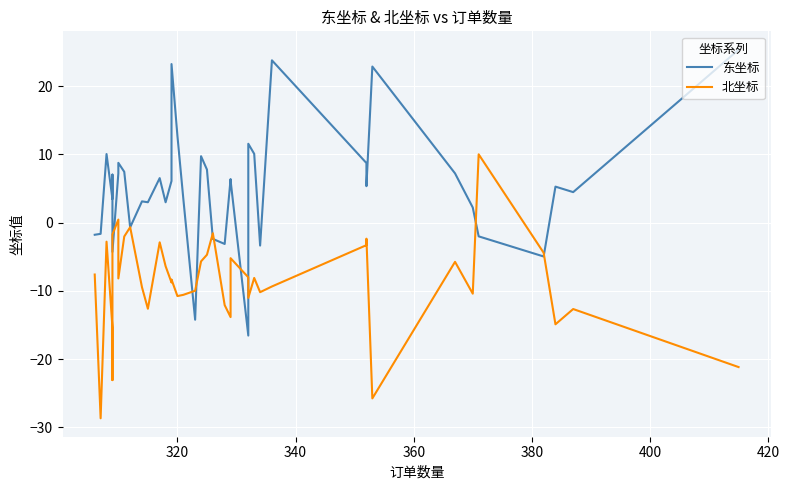

In 北坐标, how many points are lower than both neighbors (excluding endpoints)?

12